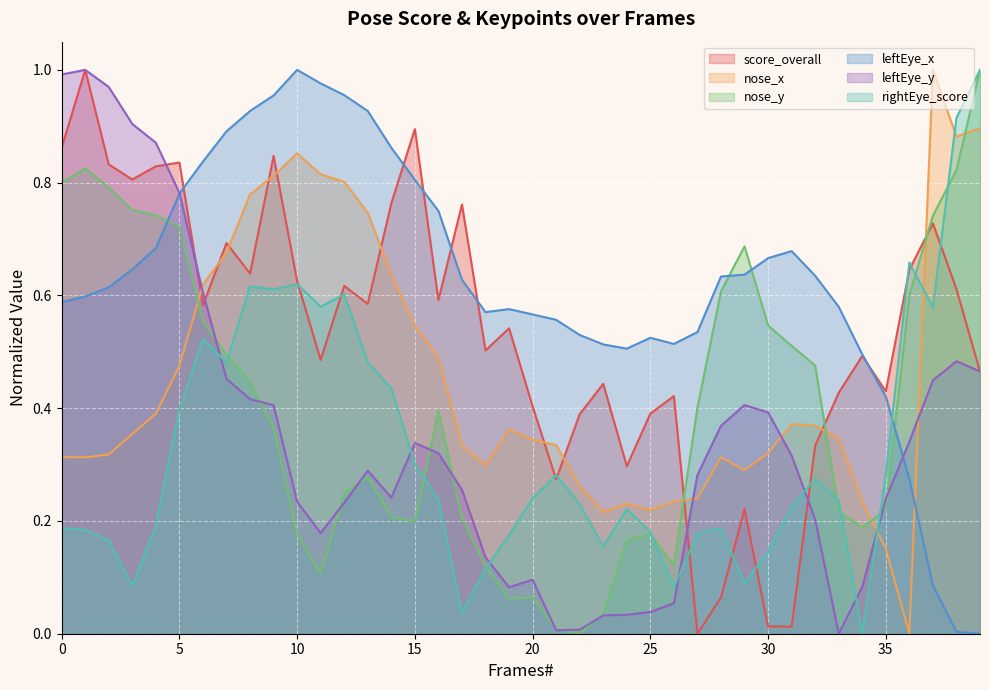

What is the sum of the rightEye_score values at 17 and 5?

0.4